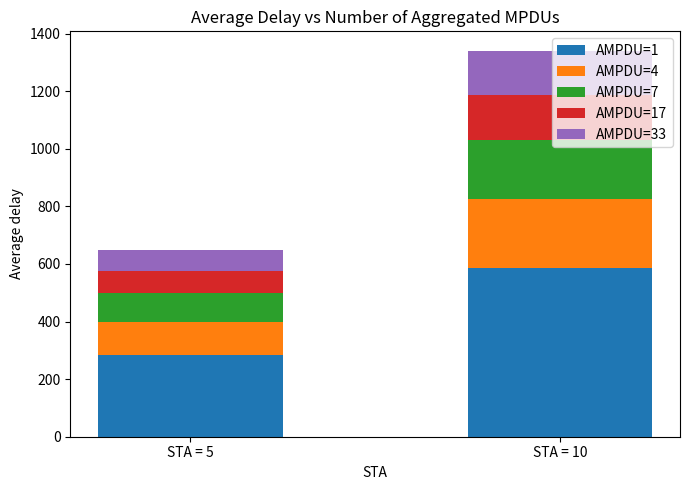

What is the total value across all series at STA = 10?

1340.9